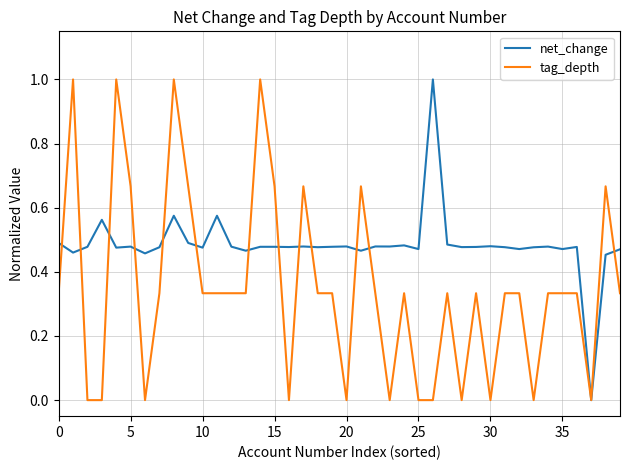

List the series in order of their overall mean, lowest first.

tag_depth, net_change